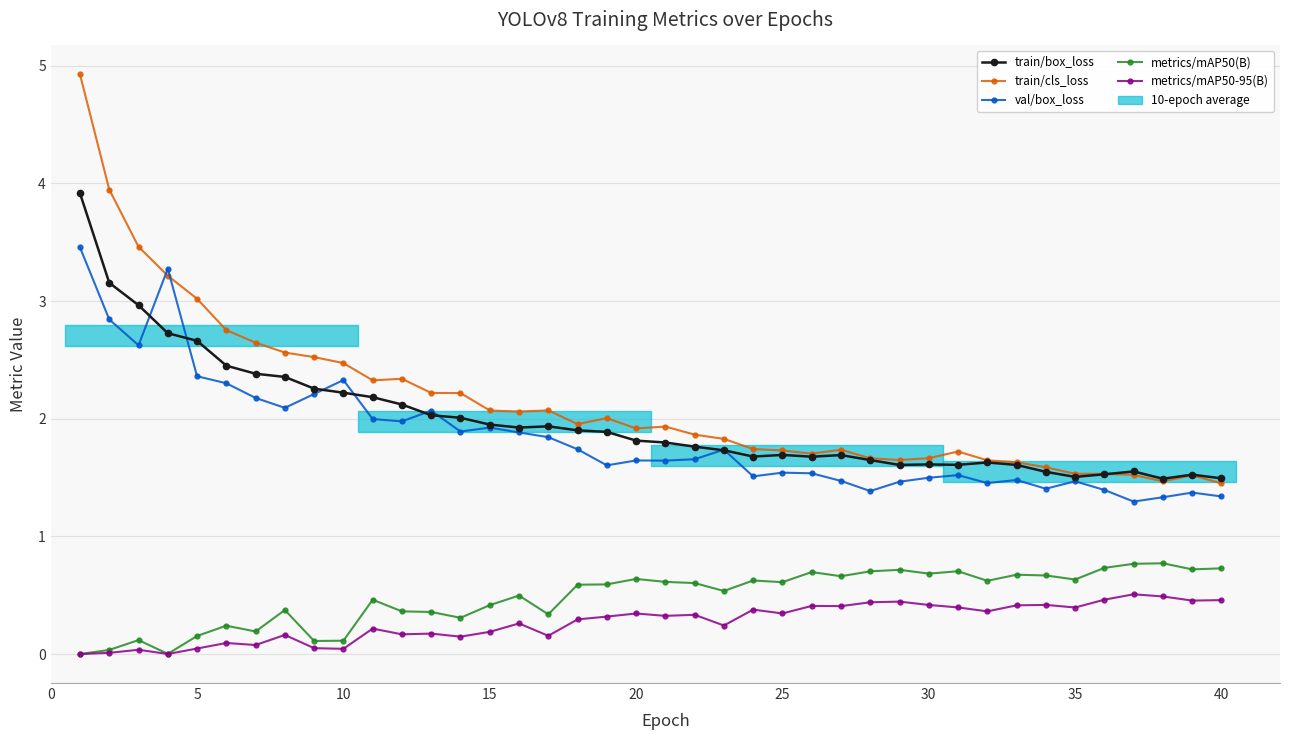

After their last crossing, which series has the higher values: train/cls_loss or val/box_loss?

train/cls_loss